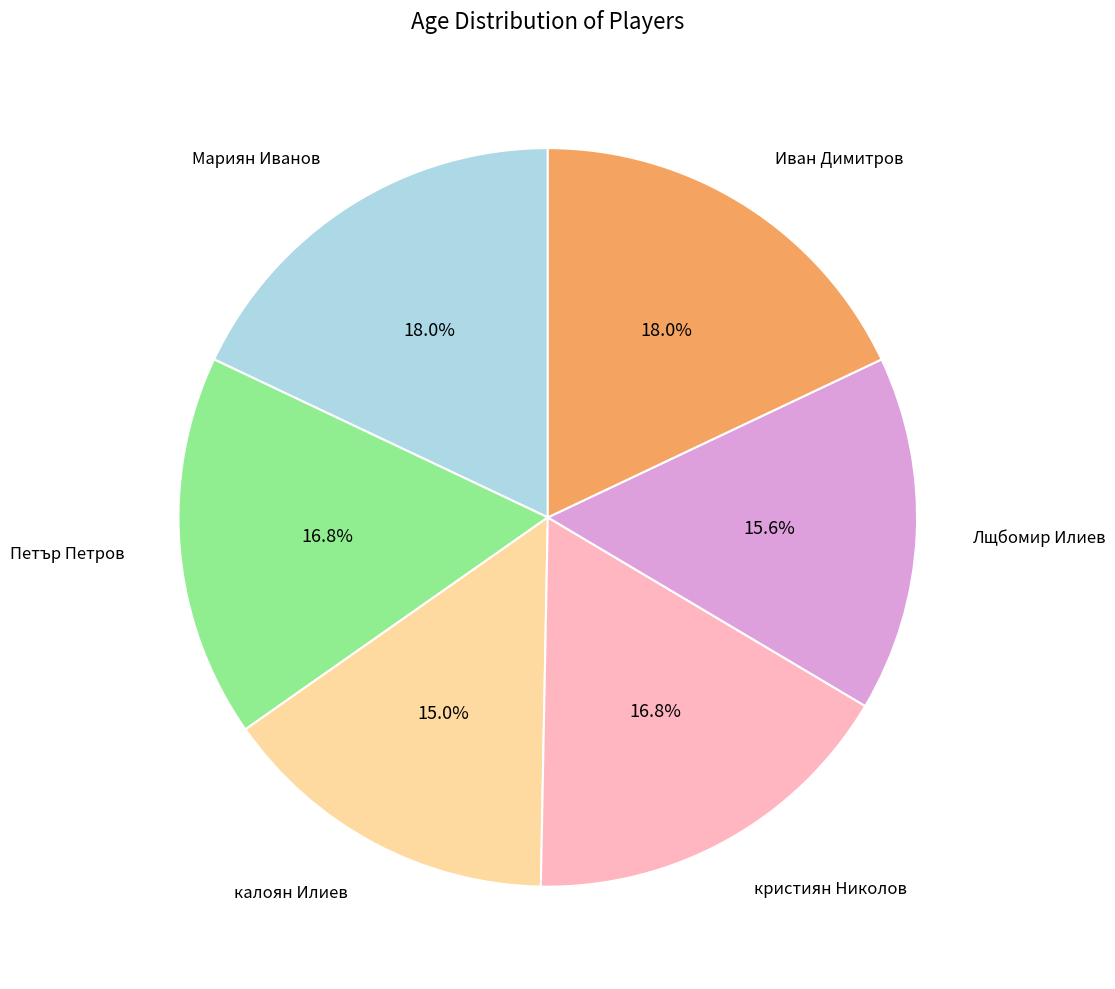

True or false: кристиян Николов accounts for 17% of the total.

True